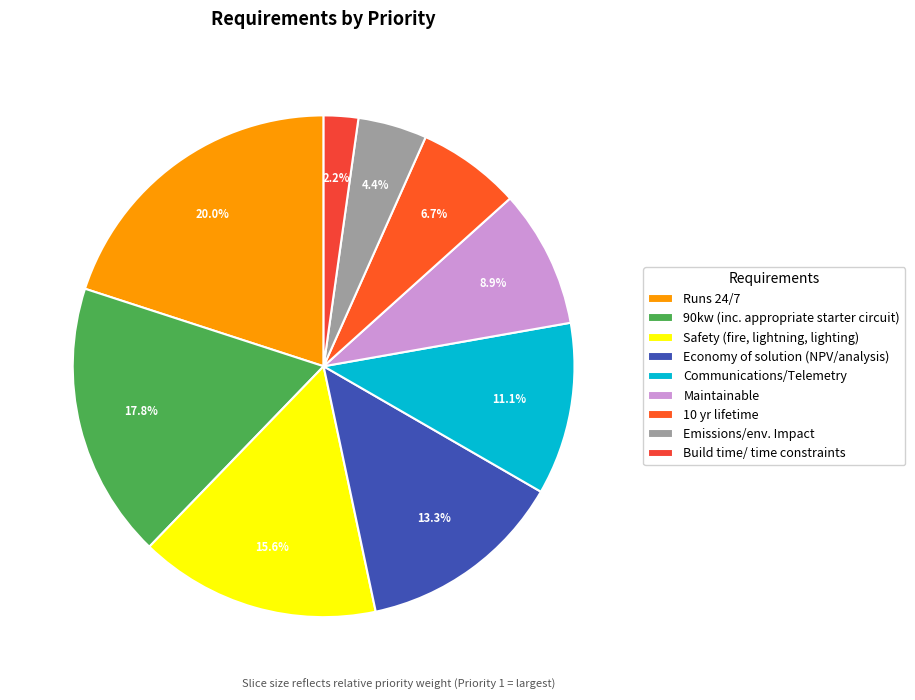

How many slices are in this pie chart?

9